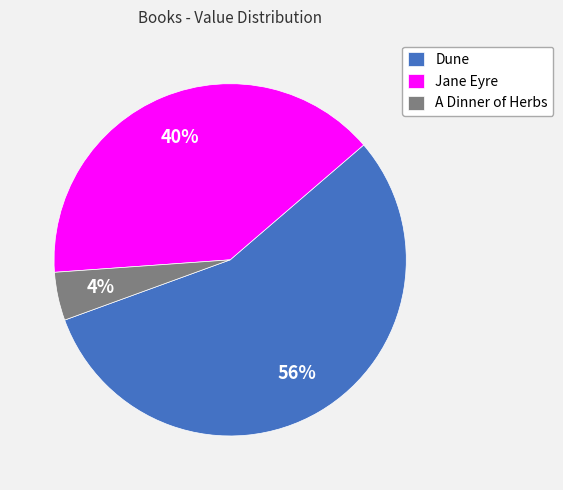

Which has a higher value, Jane Eyre or A Dinner of Herbs?

Jane Eyre